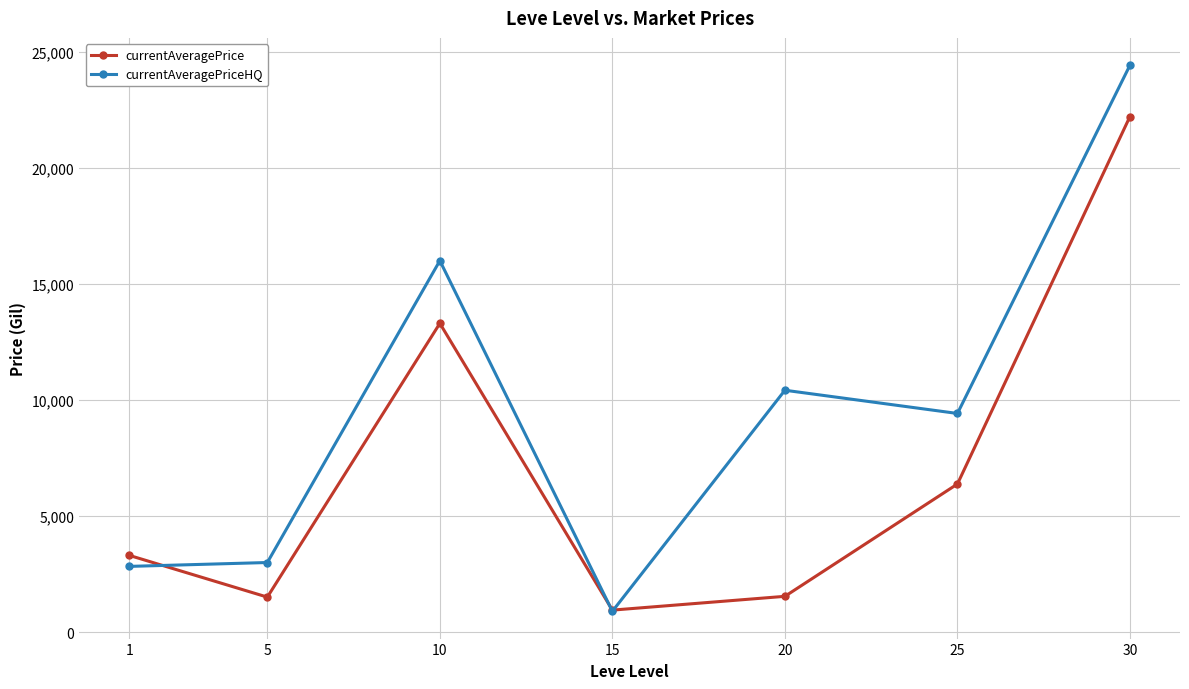

Is it true that currentAveragePriceHQ equals 3000.0 at 5?

True